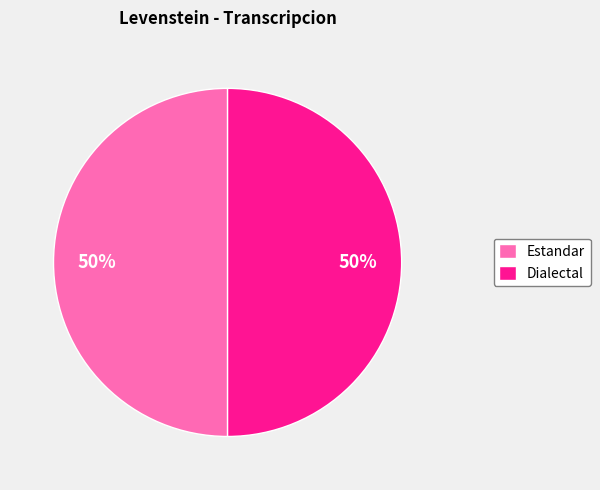

What is the ratio of the value at Estandar to the value at Dialectal?

1.0